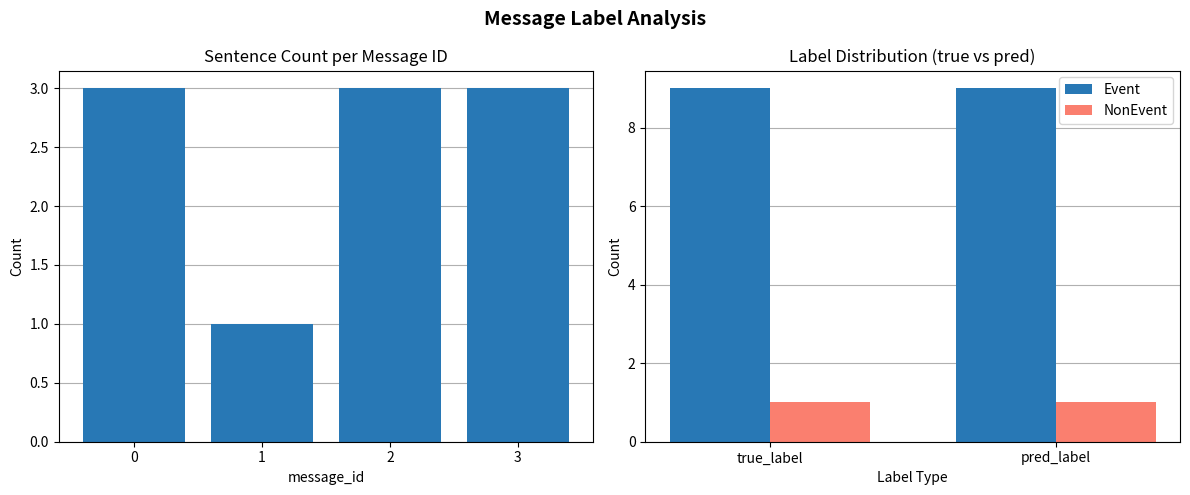

True or false: NonEvent has a value of 0 at pred_label.

False